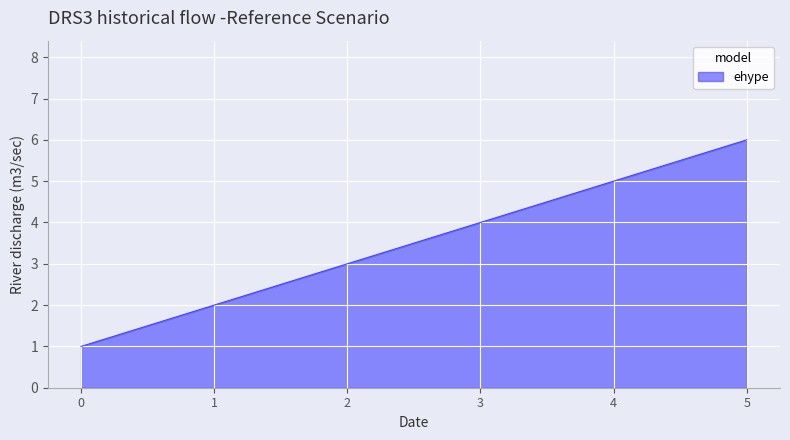

Reading left to right, list all the values displayed in this chart.

1	2	3	4	5	6